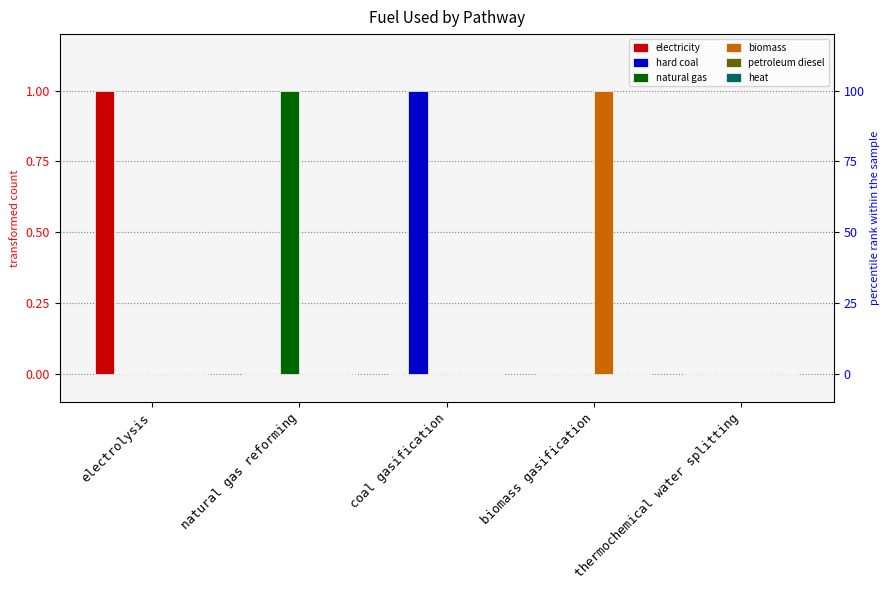

Reading left to right, transcribe all the data shown in this chart.

electricity: electrolysis=1	natural gas reforming=0	coal gasification=0	biomass gasification=0	thermochemical water splitting=0
hard coal: electrolysis=0	natural gas reforming=0	coal gasification=1	biomass gasification=0	thermochemical water splitting=0
natural gas: electrolysis=0	natural gas reforming=1	coal gasification=0	biomass gasification=0	thermochemical water splitting=0
biomass: electrolysis=0	natural gas reforming=0	coal gasification=0	biomass gasification=1	thermochemical water splitting=0
petroleum diesel: electrolysis=0	natural gas reforming=0	coal gasification=0	biomass gasification=0	thermochemical water splitting=0
heat: electrolysis=0	natural gas reforming=0	coal gasification=0	biomass gasification=0	thermochemical water splitting=0